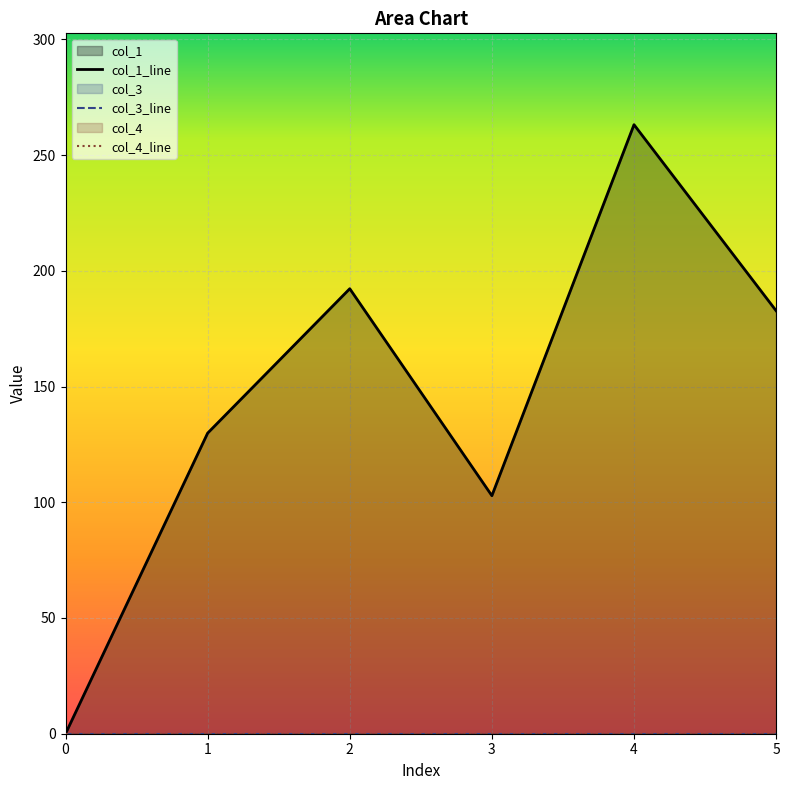

True or false: col_1 and col_4 intersect in this chart.

False